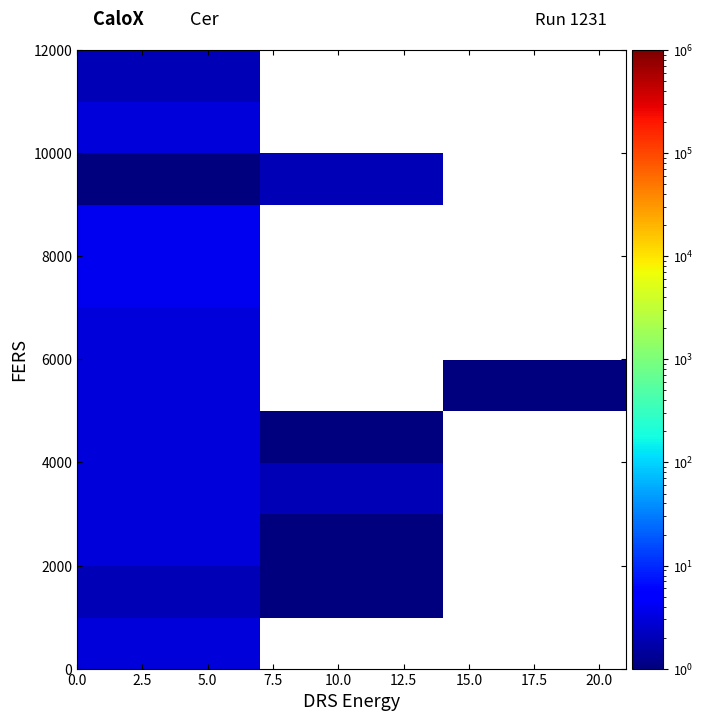

Count the number of data series in this chart.

12